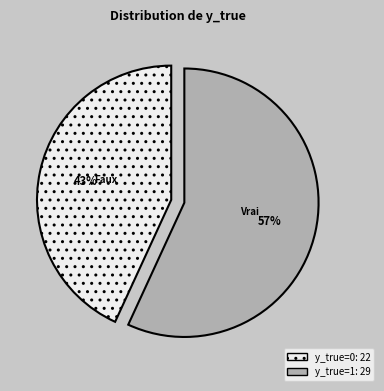

Is there a majority slice in this chart?

Yes